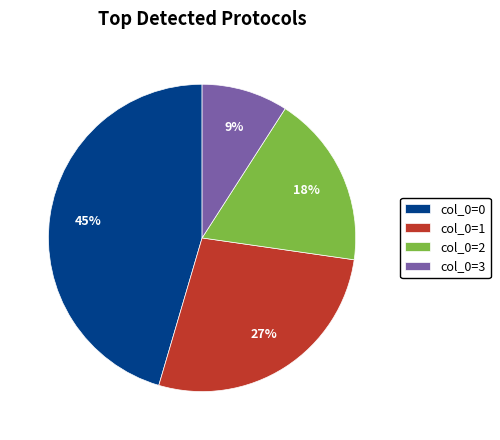

Is there any slice that represents more than half of the pie?

No